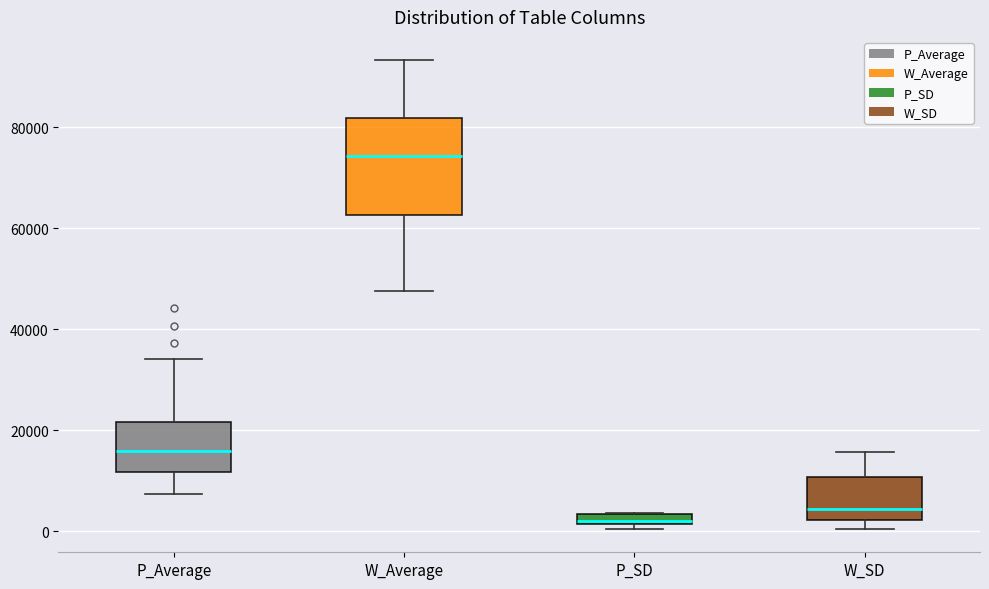

Comparing the boxes themselves (not the whiskers), which one is the tallest?

W_Average